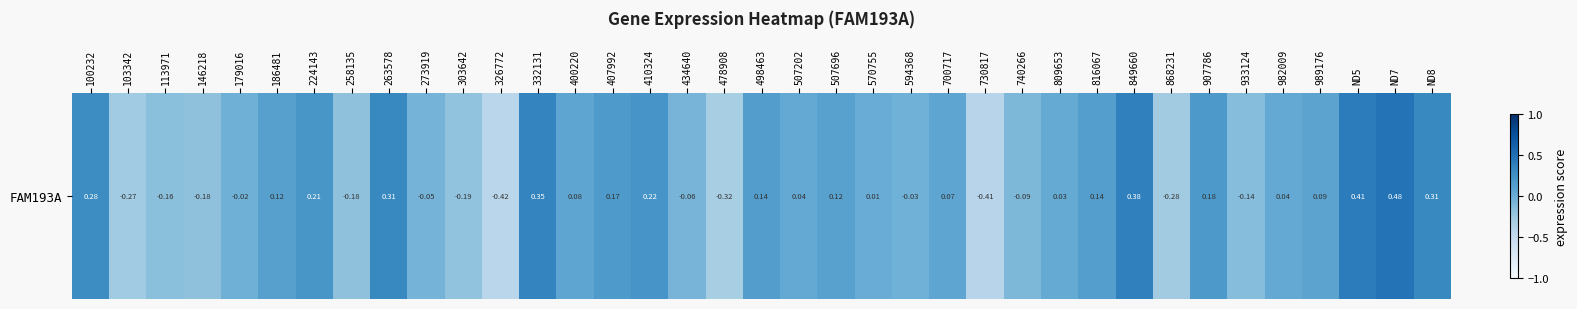

How many values exceed 0?

22